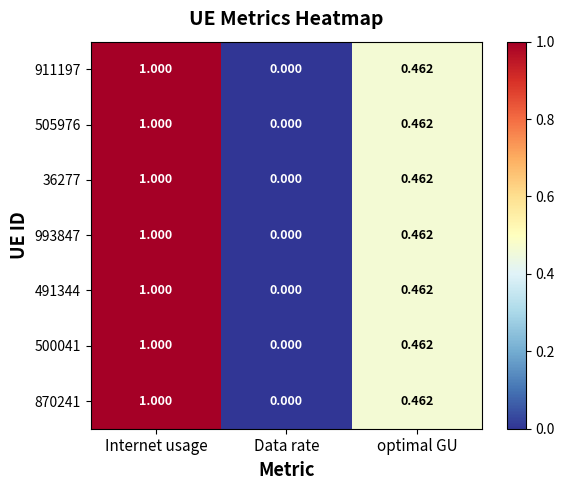

How many data points in 36277 are above 0?

2